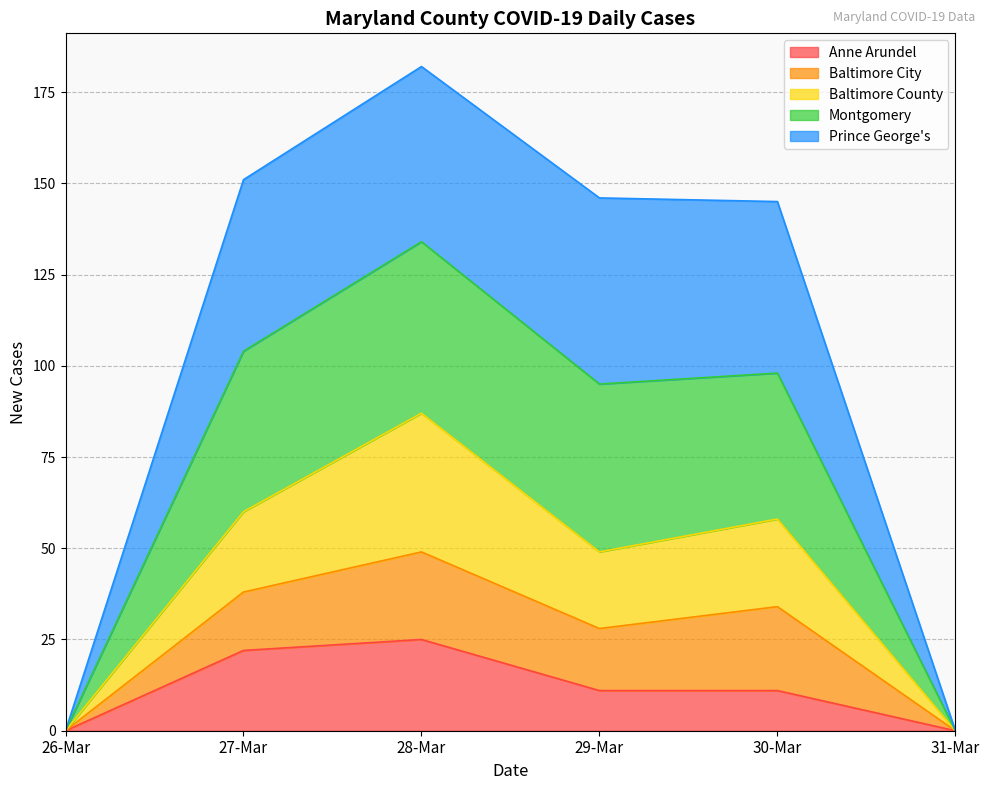

Count the Anne Arundel values in the range 0 to 22.

5